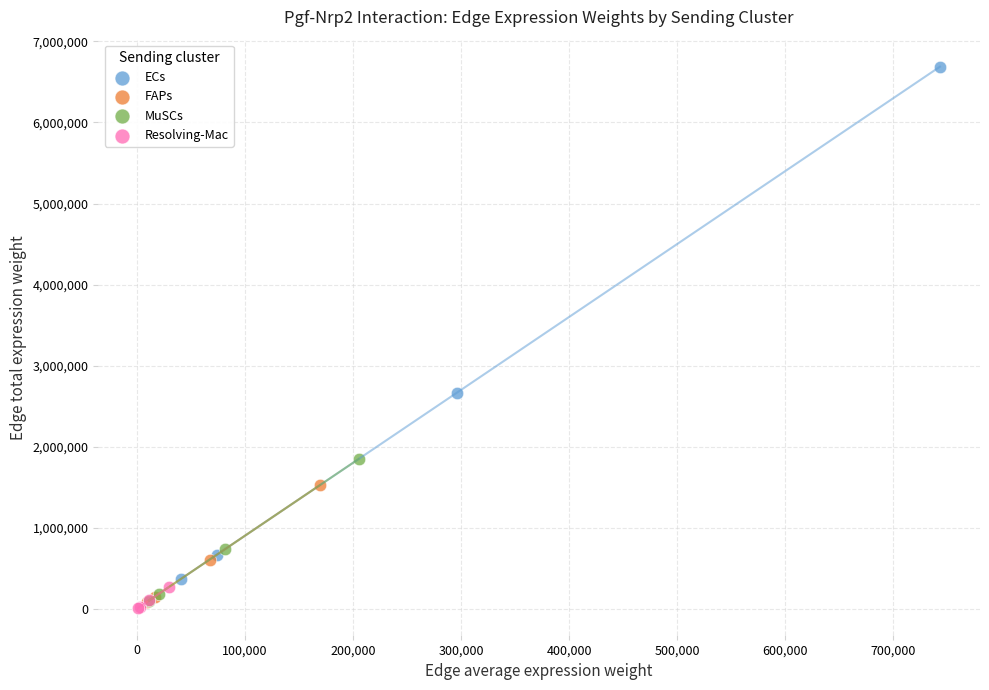

Which series contains the highest Y value?

ECs